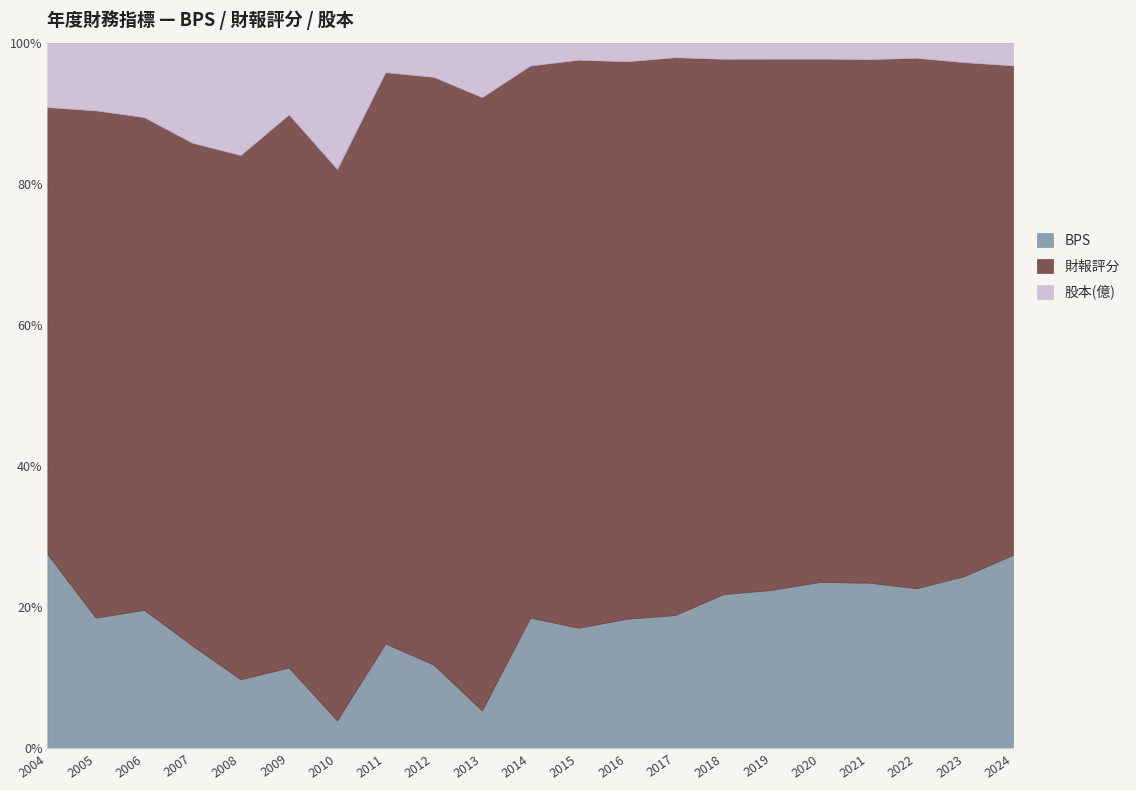

How many data points does each series have?

21